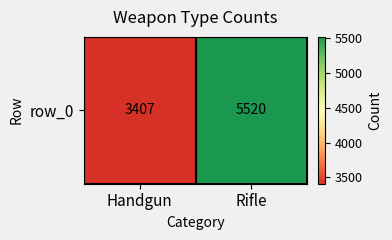

The value at Handgun is 3407. True or false?

True